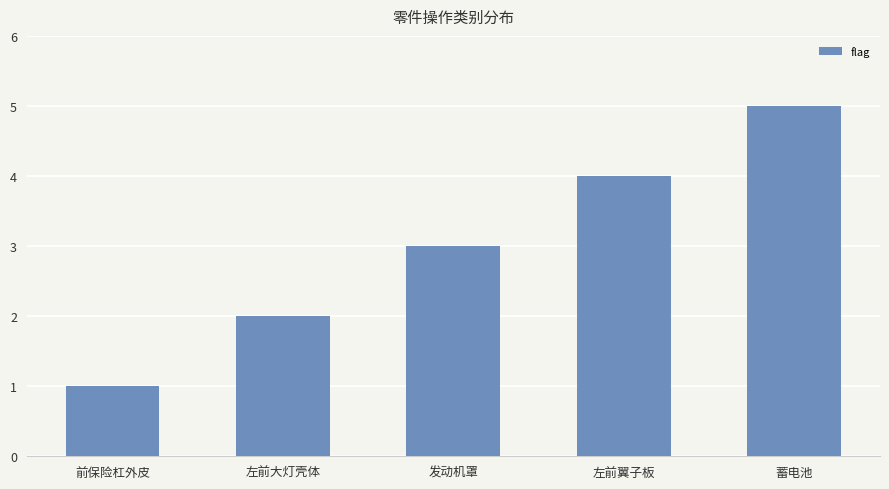

Rank the categories by value from highest to lowest.

蓄电池, 左前翼子板, 发动机罩, 左前大灯壳体, 前保险杠外皮